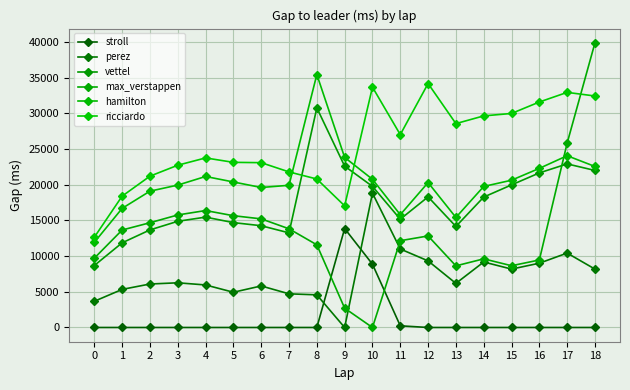

What is the difference between the vettel values at 1 and 10?

7907